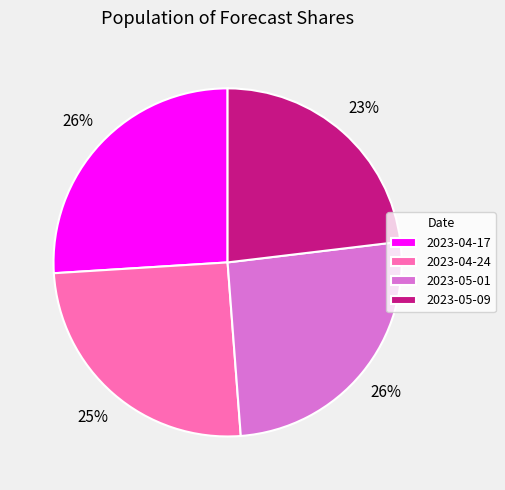

Between 2023-05-09 and 2023-05-01, which is larger?

2023-05-01